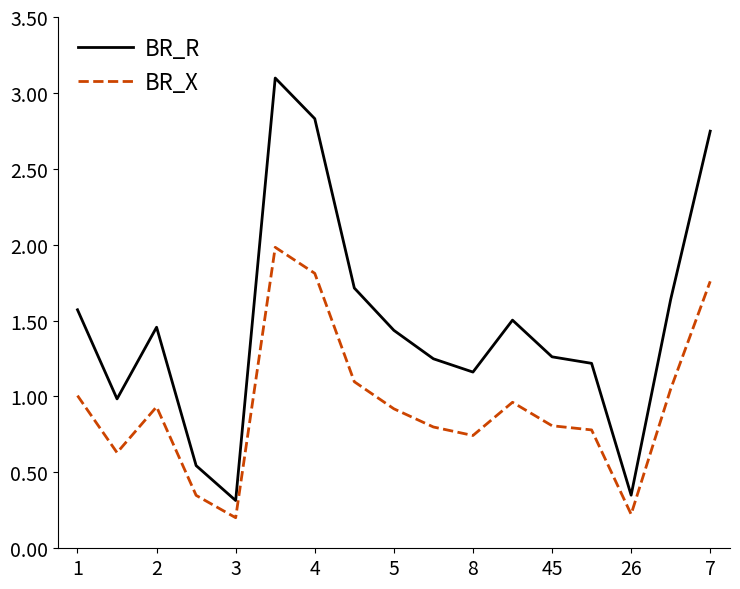

Which series has the largest range (max minus min)?

BR_R